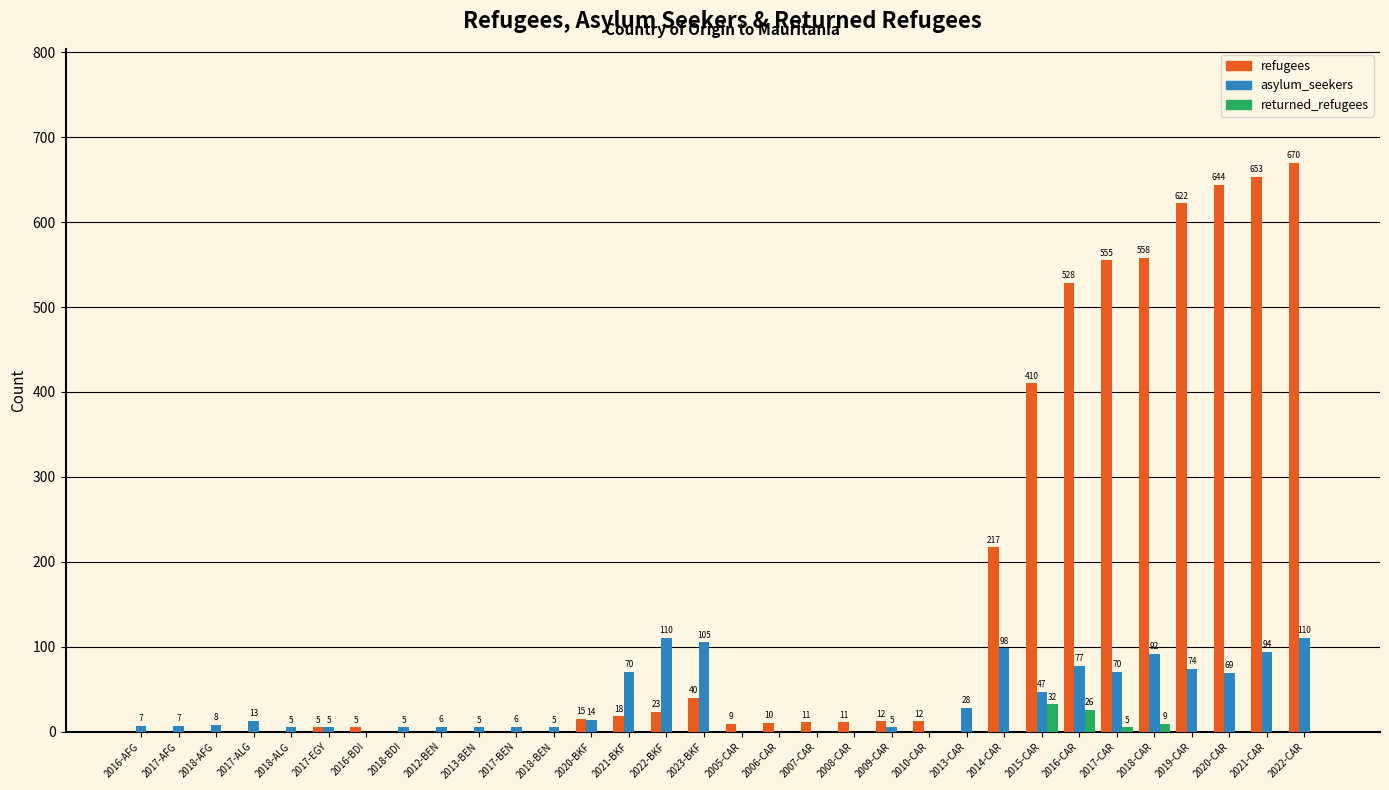

Which series has the largest range (max minus min)?

refugees